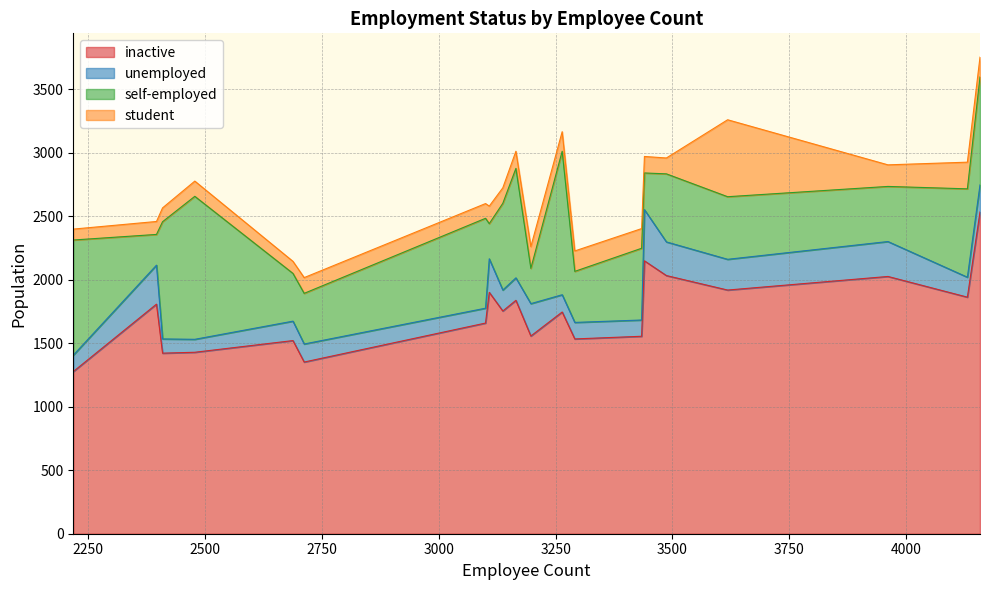

What is the difference between the highest and lowest values at 2688?

1426